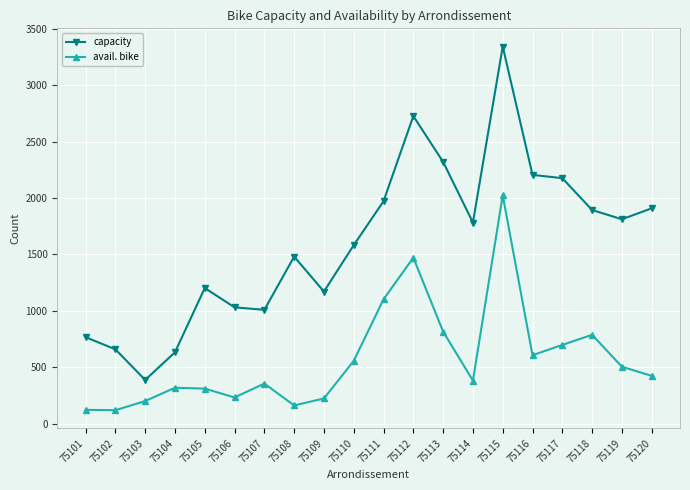

What is the difference between the maximum and minimum values in the capacity series?

2953